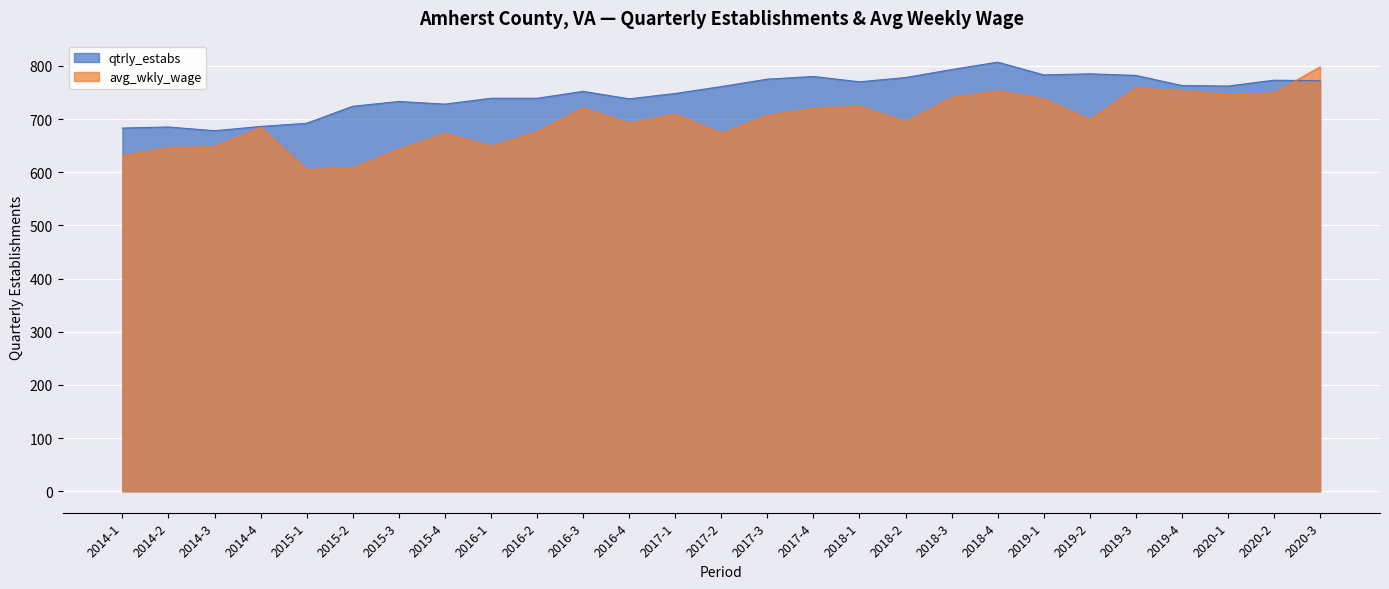

The avg_wkly_wage series shows 1211 at 2019-2. True or false?

False